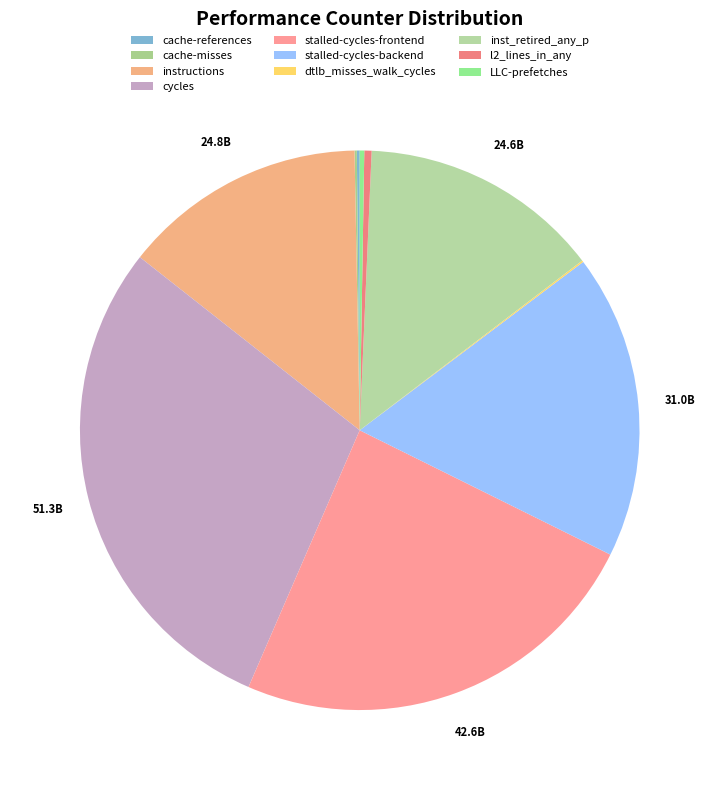

True or false: cycles accounts for 29% of the total.

True